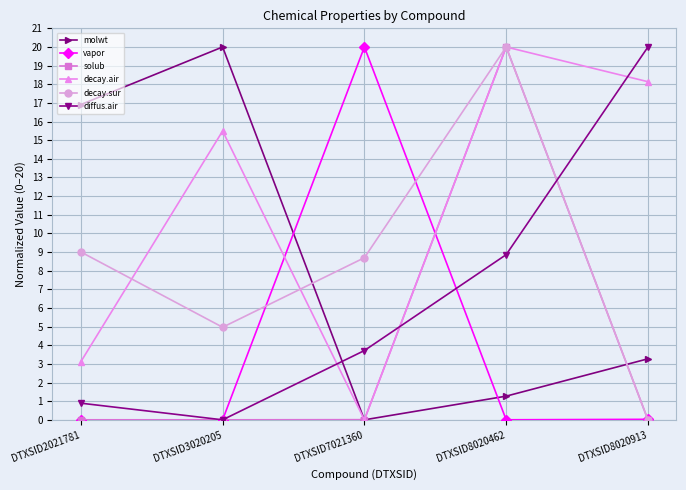

What are all the series names shown in the legend?

molwt, vapor, solub, decay.air, decay.sur, diffus.air